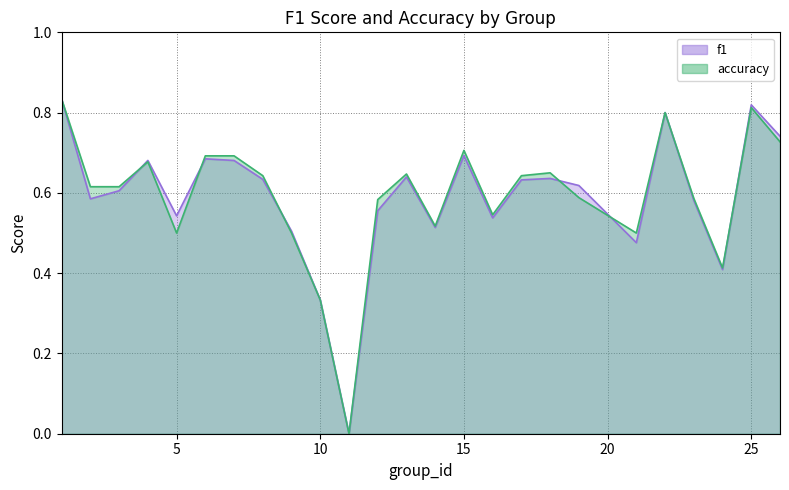

Which category has the highest value in the f1 series?

1